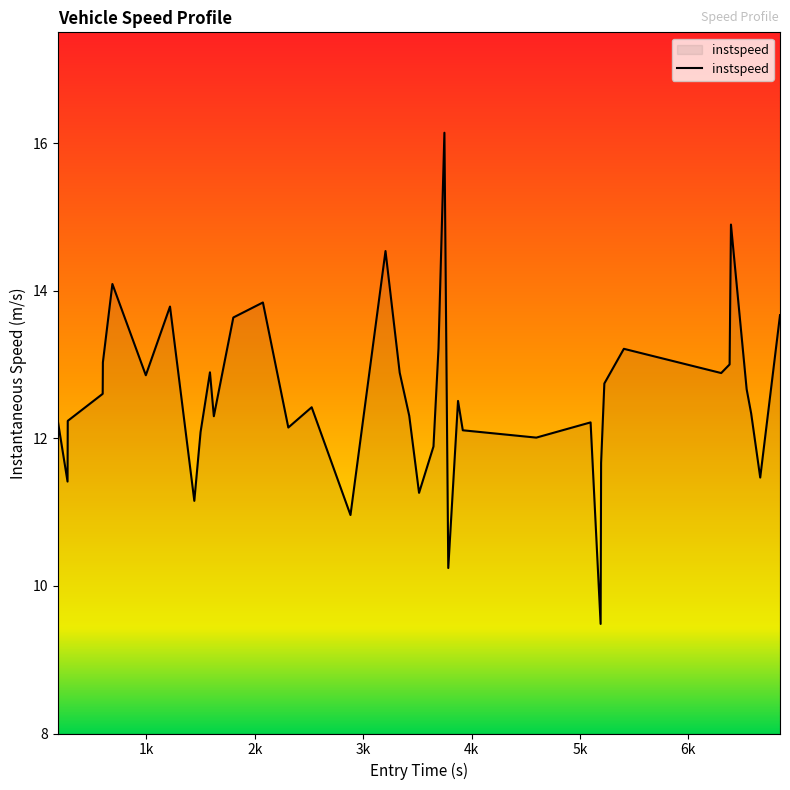

What is the maximum value shown in the chart?

16.1